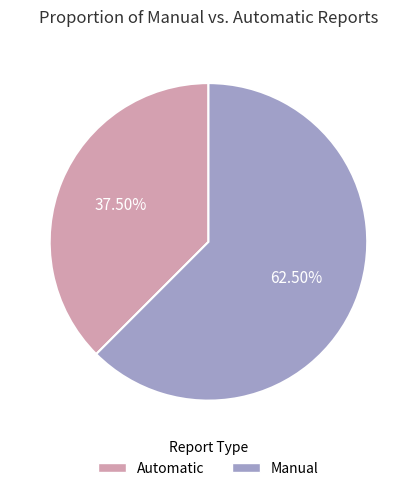

How many segments does this pie chart have?

2